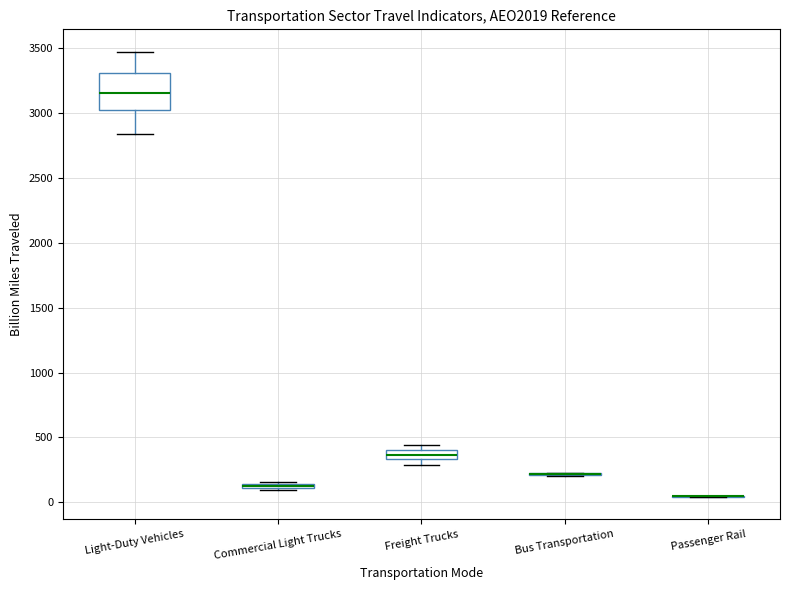

Which box is the tallest, from its lower edge to its upper edge?

Light-Duty Vehicles